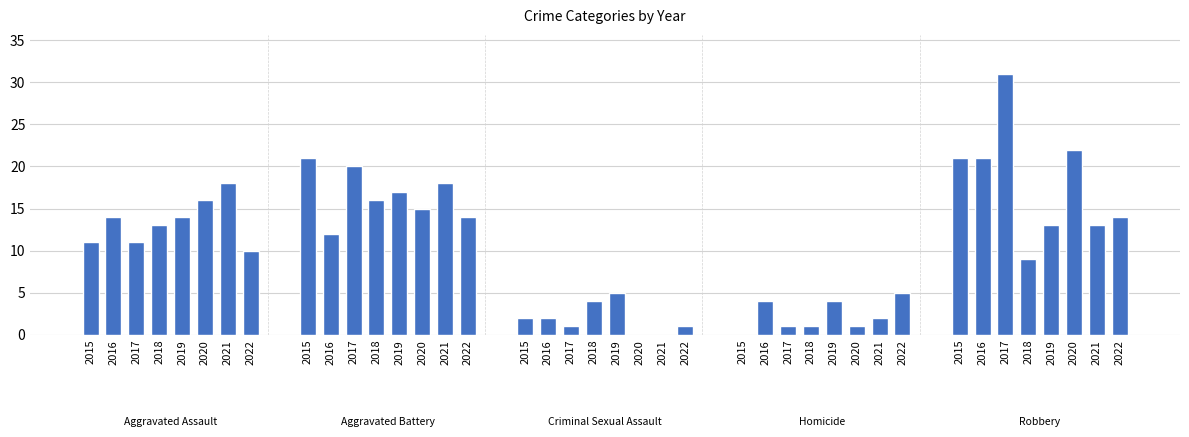

How many bars are there in each group?

5